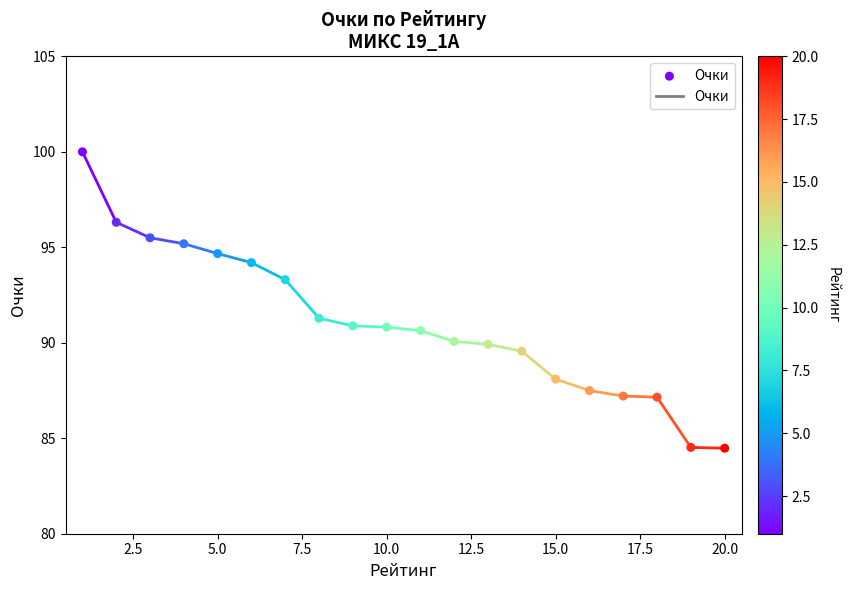

What is the range of X values (max minus min)?

19.0